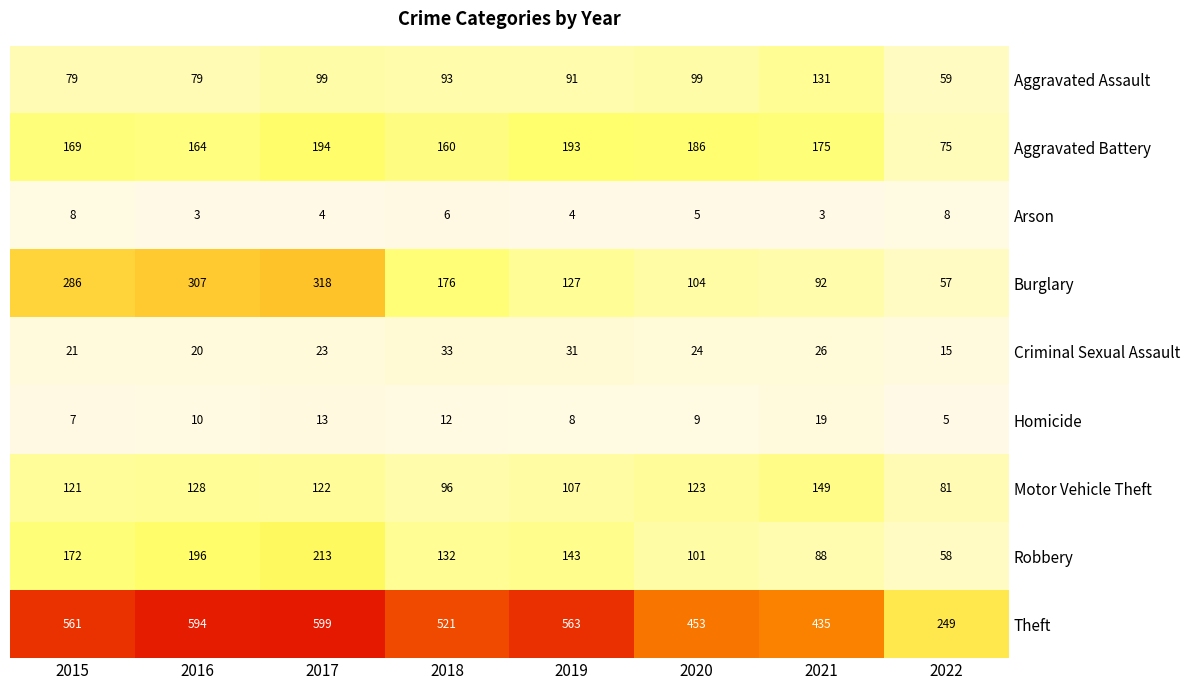

True or false: Aggravated Assault has a value of 21 at 2020.

False